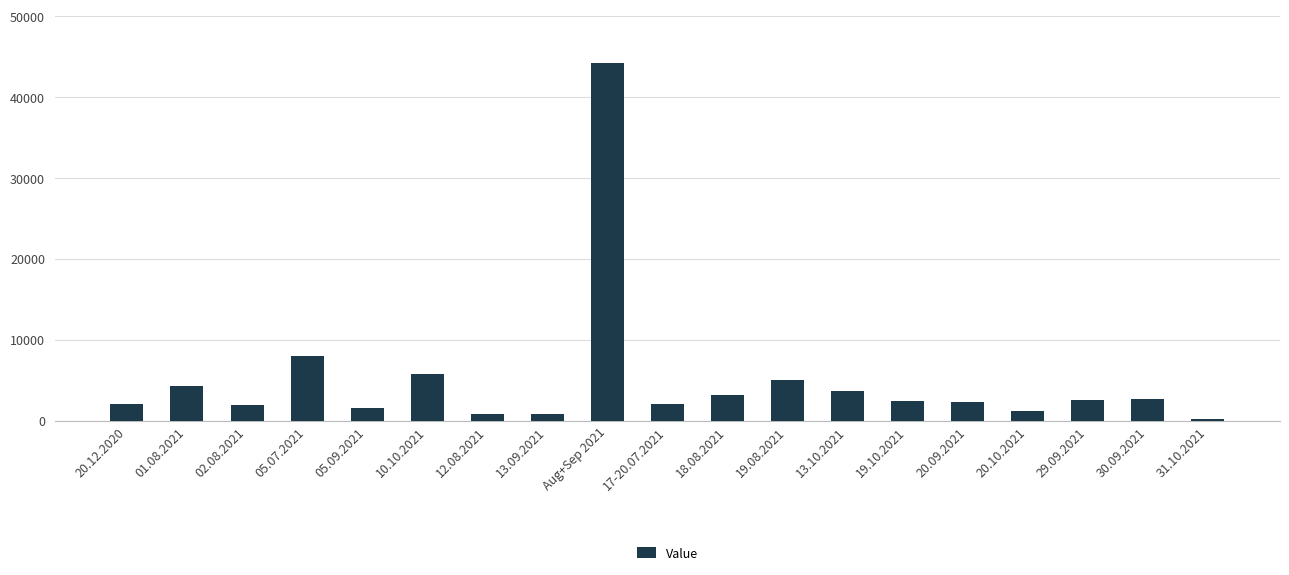

What is the greatest value displayed?

44185